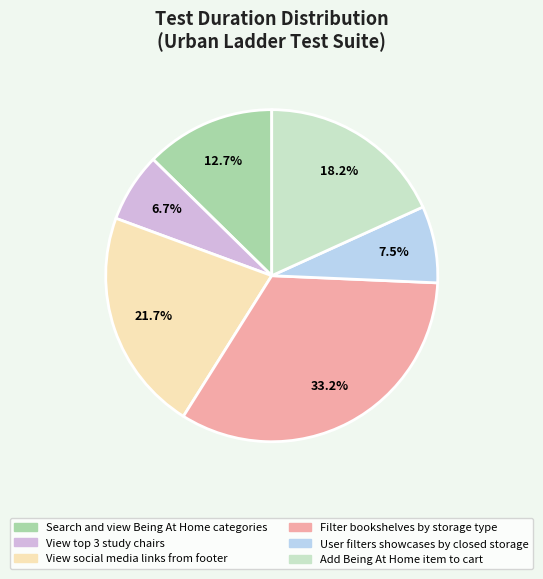

How many segments does this pie chart have?

6